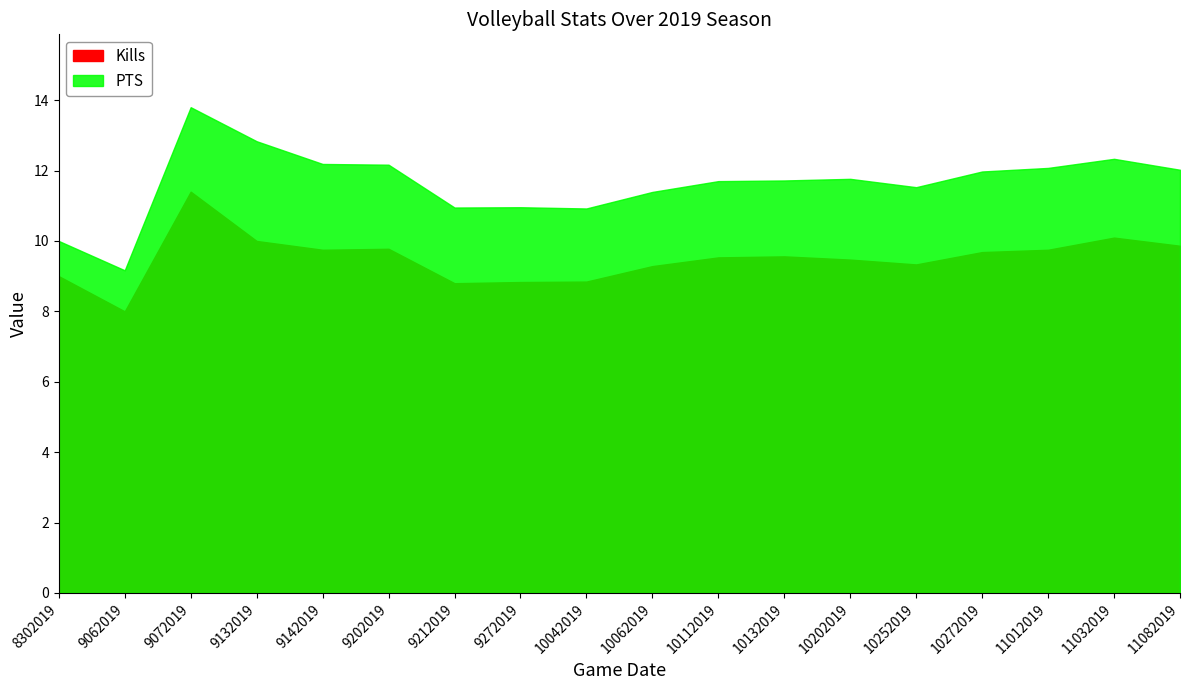

Where is the first local maximum for PTS?

9072019